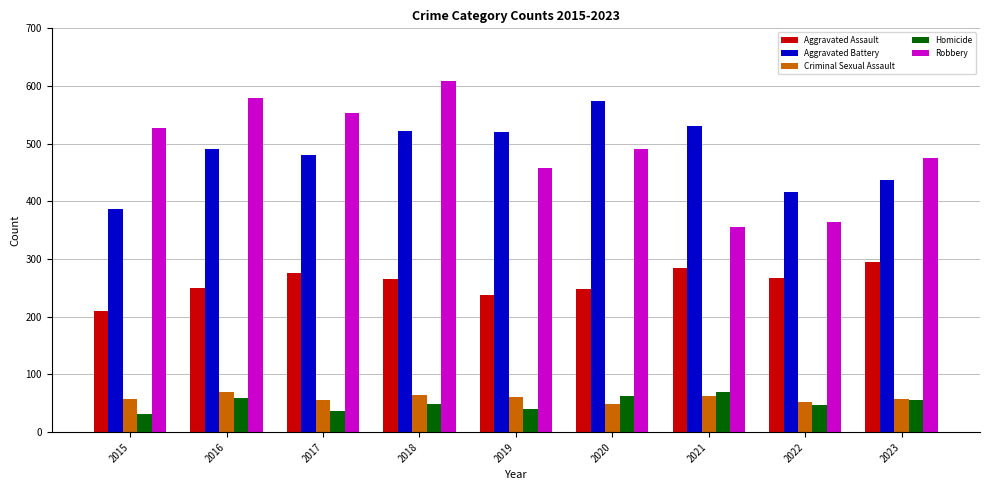

The value of Homicide at 2015 is 32. True or false?

True